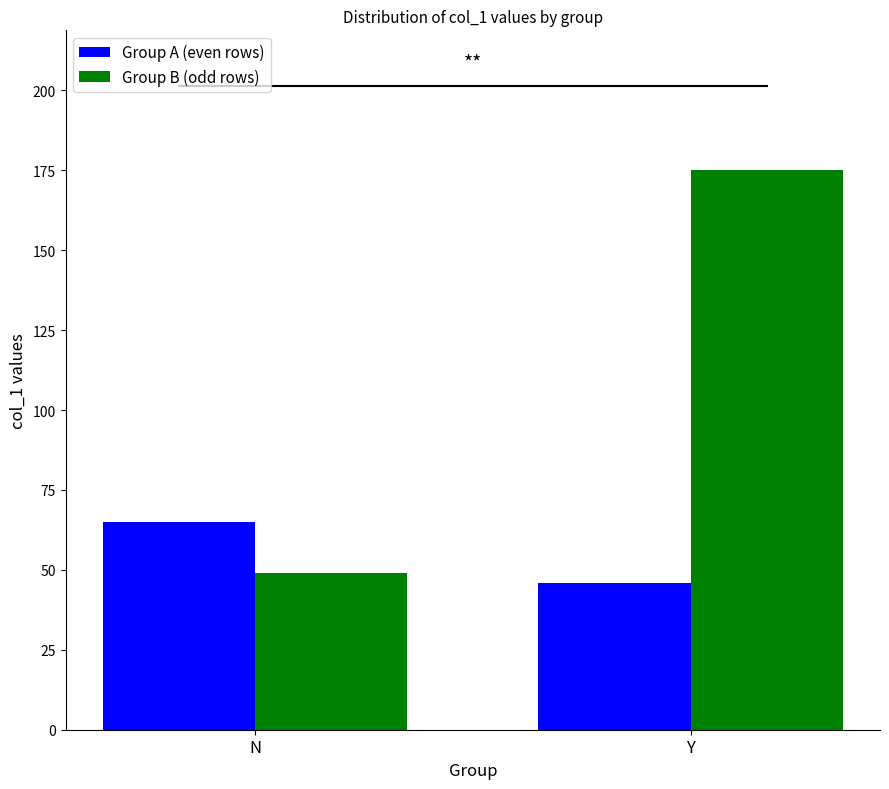

At how many categories does at least one series exceed 165?

1